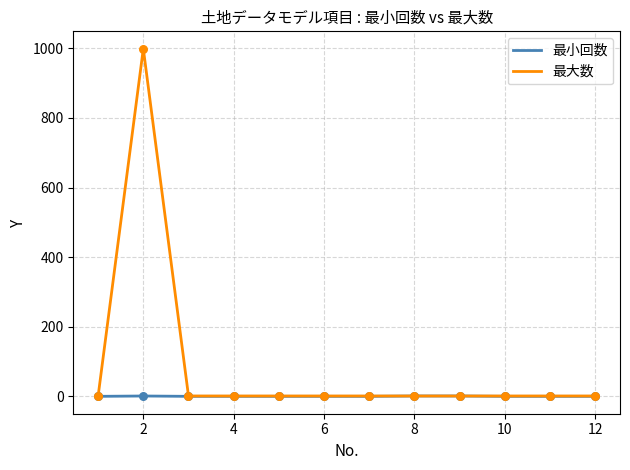

What are all the series names shown in the legend?

最小回数, 最大数